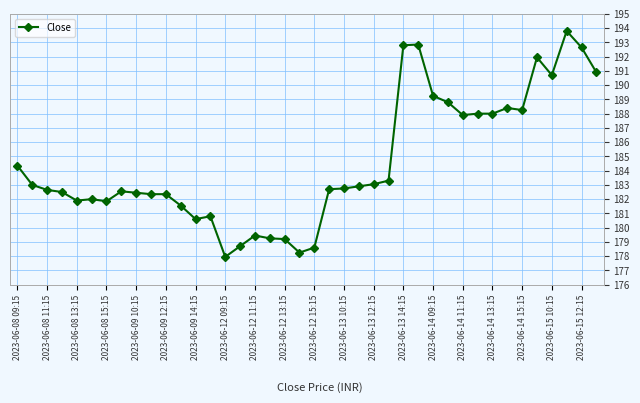

True or false: the data has more than 2 interior local peaks.

True